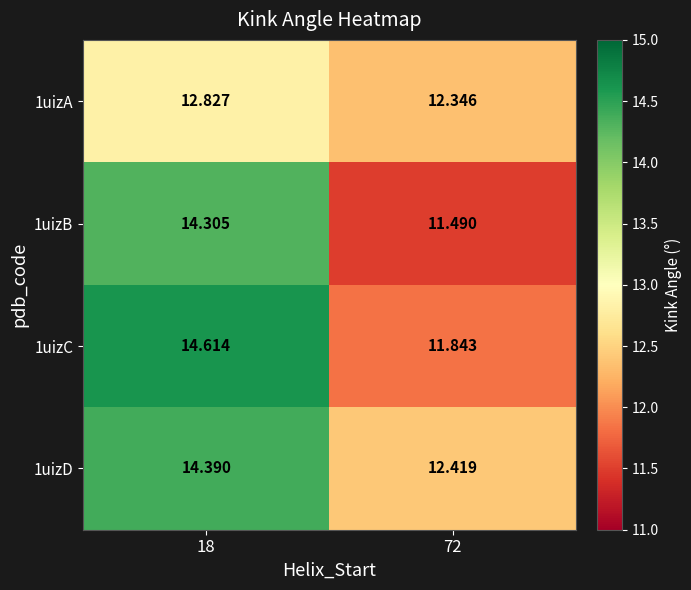

Count the number of data series in this chart.

4